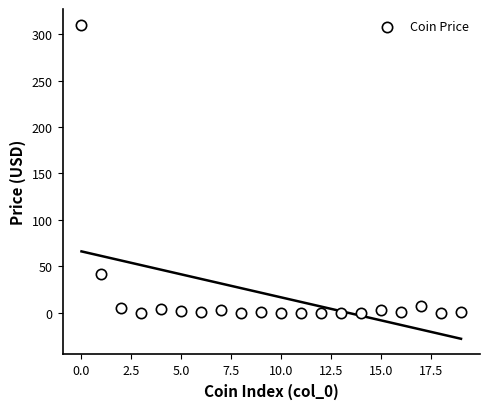

What is the range of Y values (max minus min)?

310.2